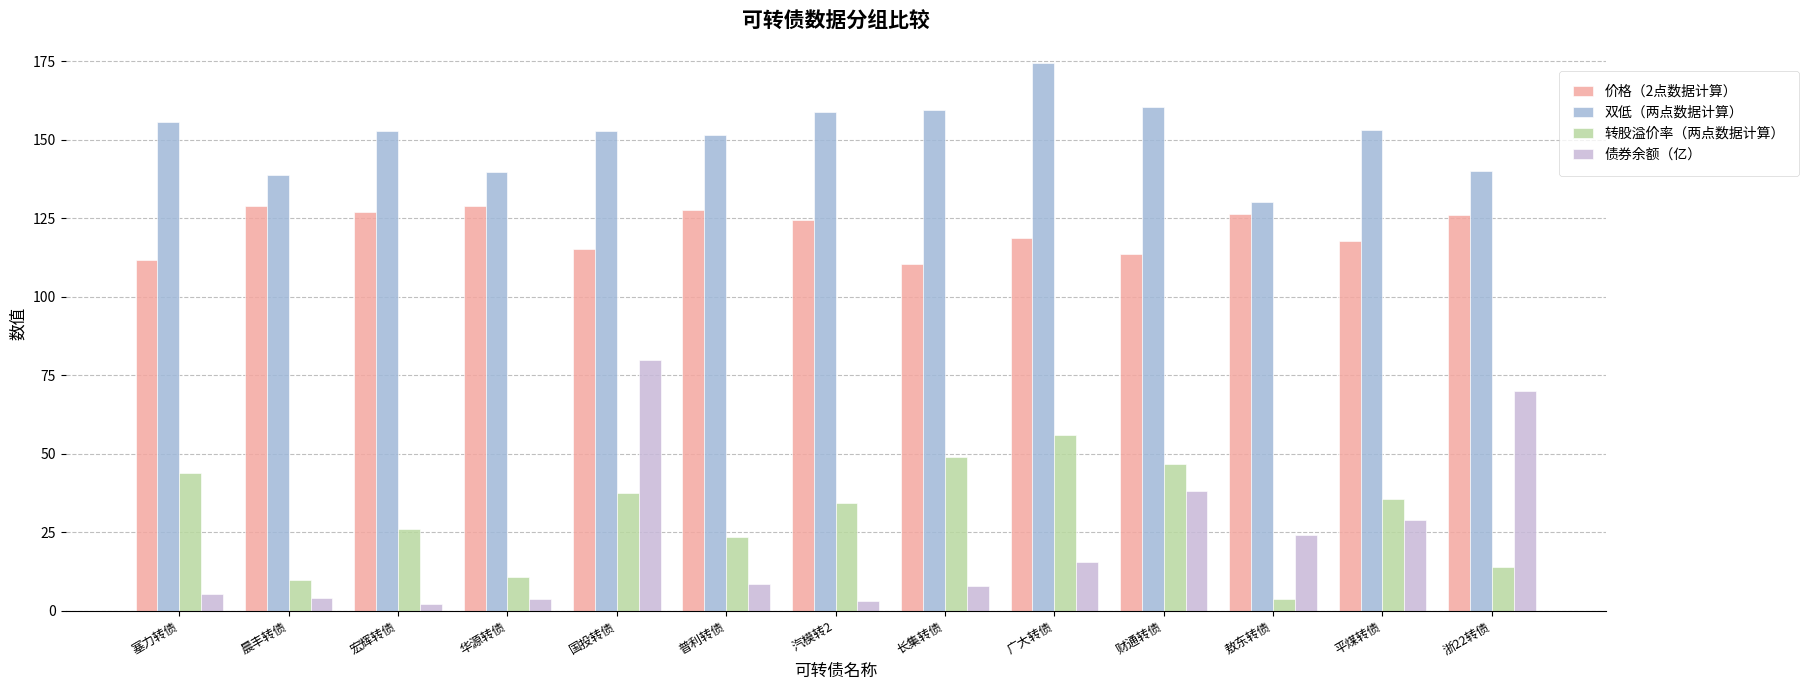

Which label corresponds to the largest value in the chart?

广大转债